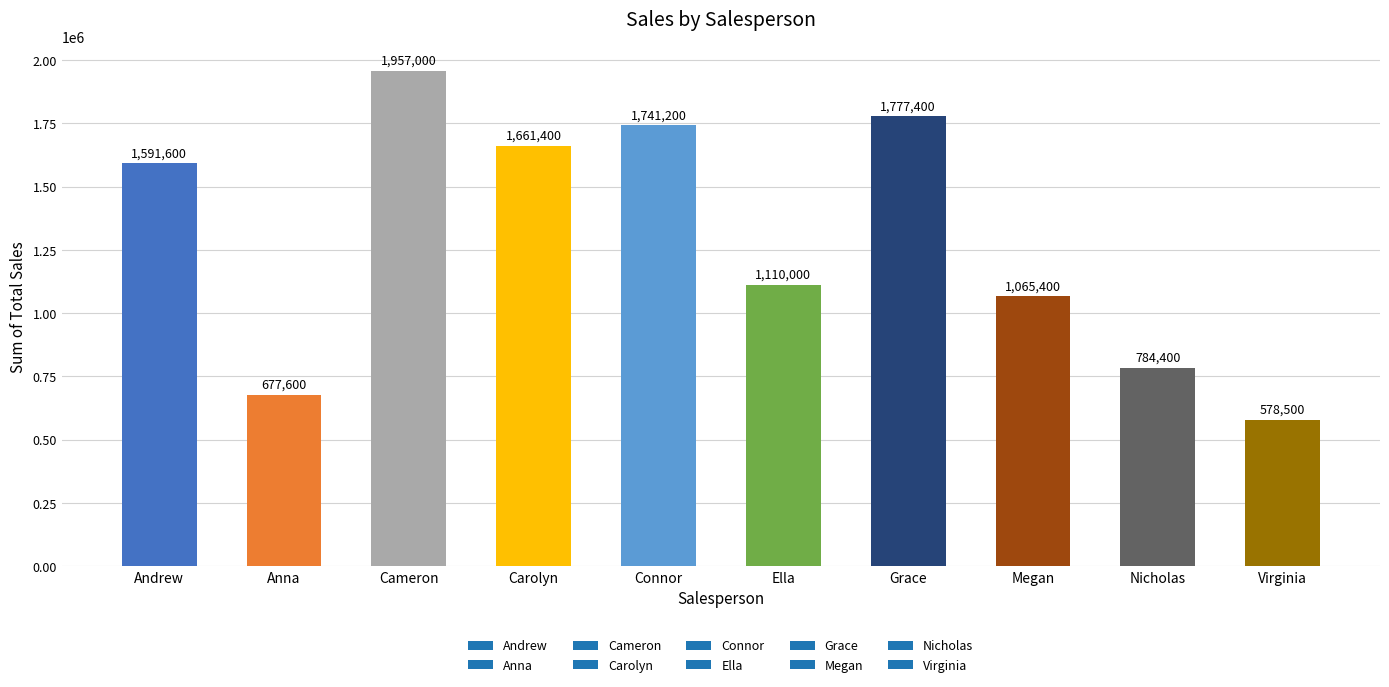

Is it true that the value at Virginia is 134532?

False